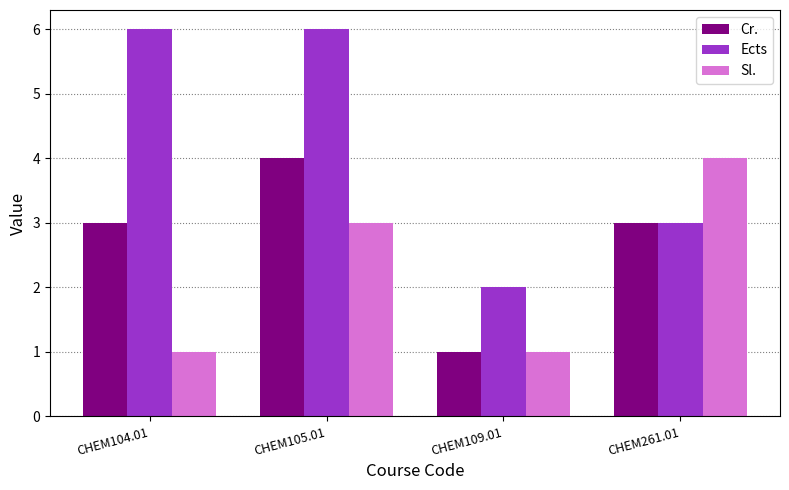

What is the sum of all Sl. values?

9